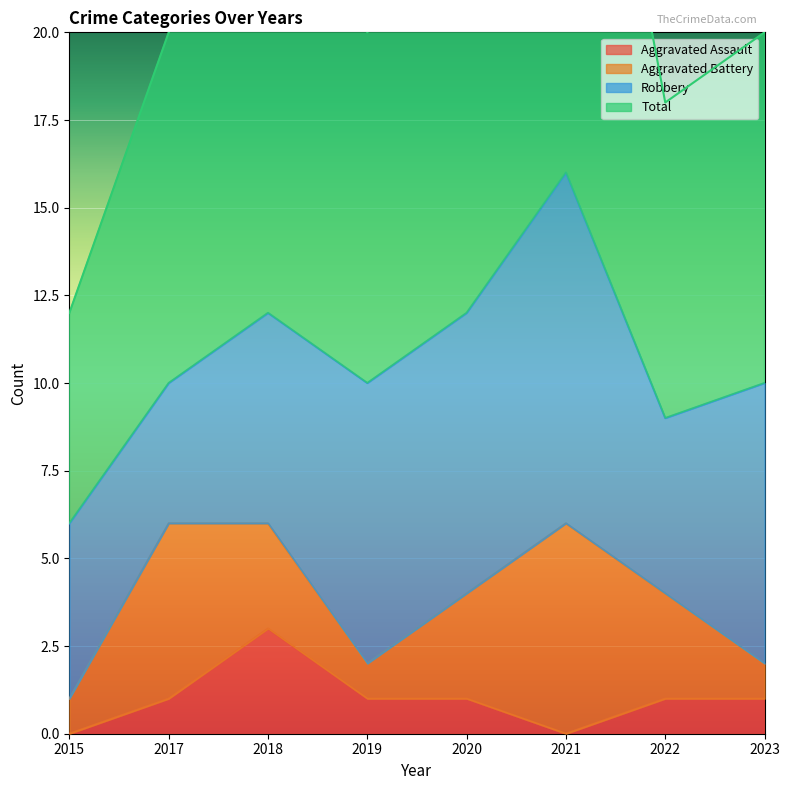

What is the total value across all series at 2017?

21